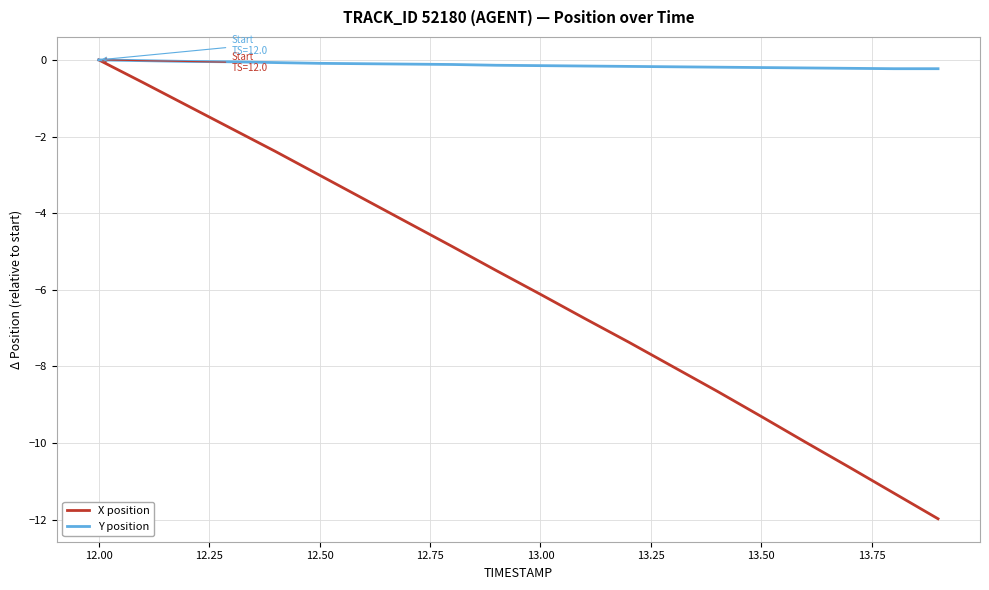

Count the number of categories in the chart.

20